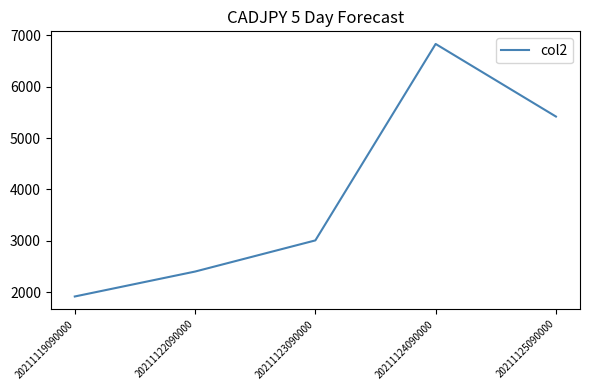

What is the maximum value shown in the chart?

6830